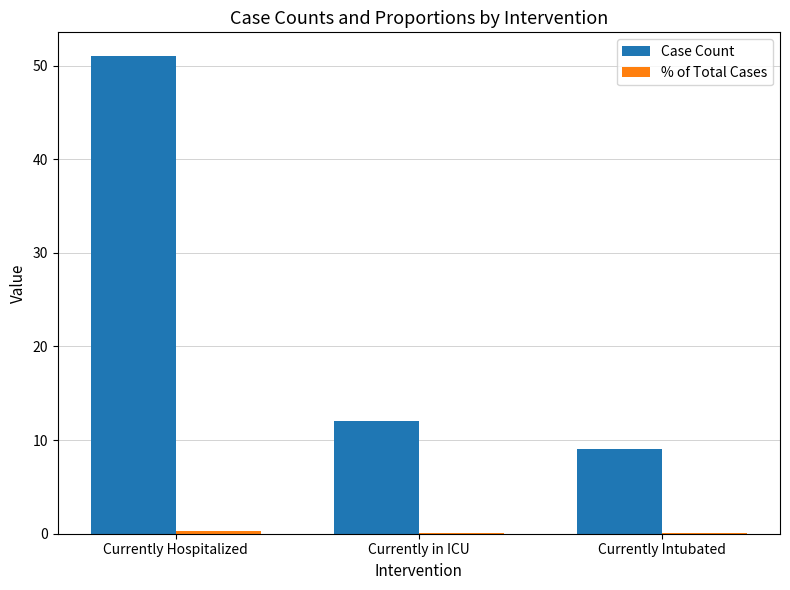

What is the total value across all series at Currently in ICU?

12.1